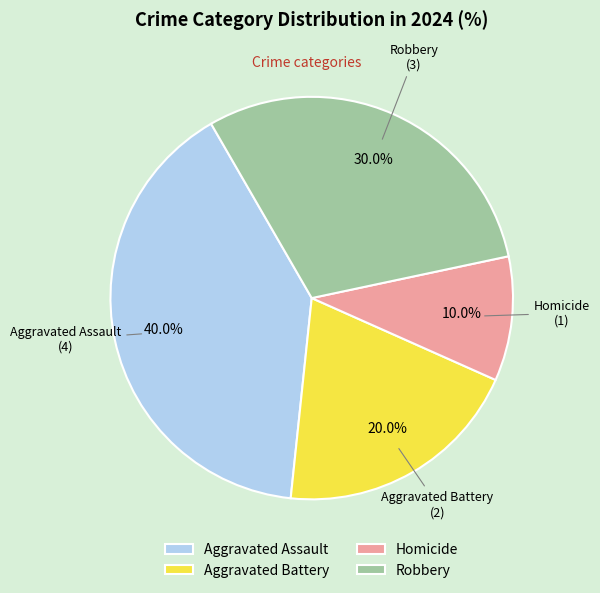

To the nearest percent, what is the combined percentage of Robbery and Aggravated Battery?

50%